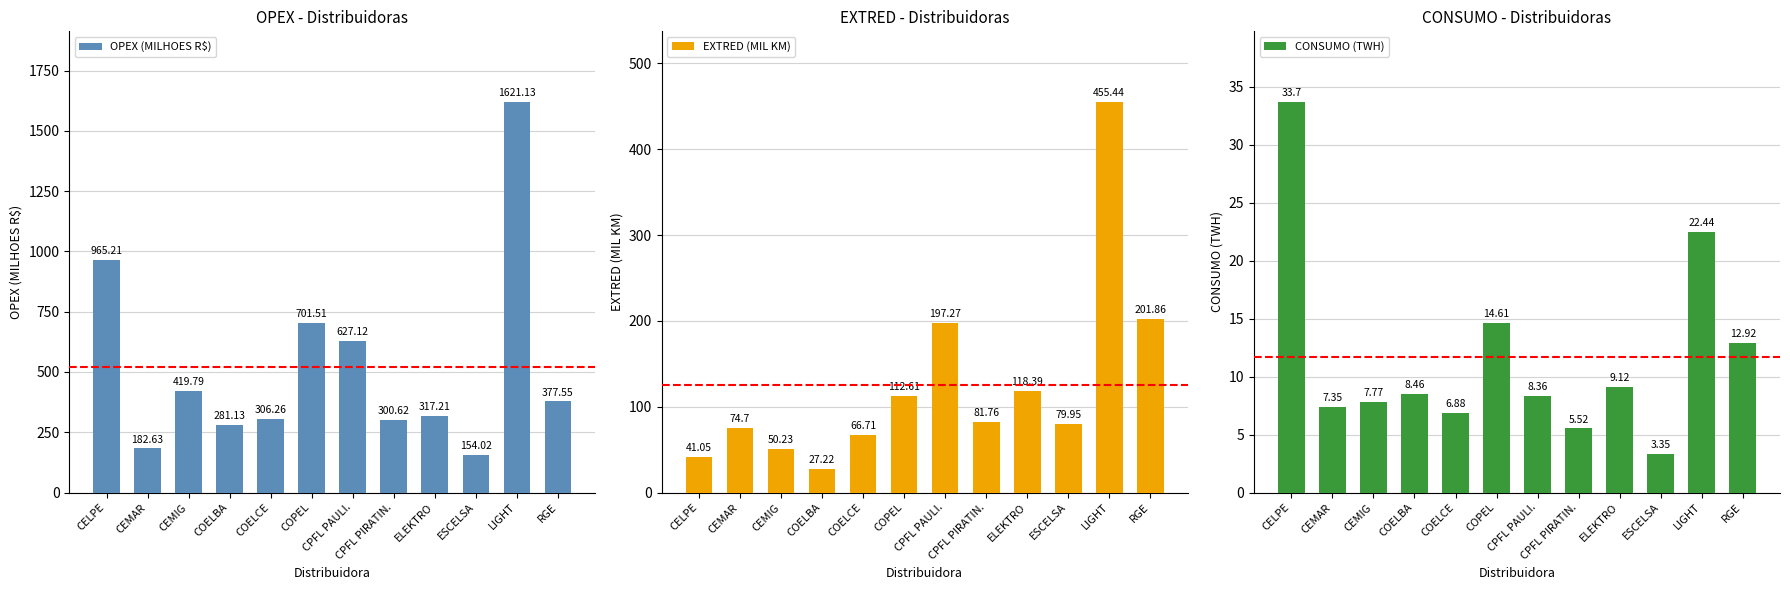

At which category is the sum across all series the highest?

LIGHT